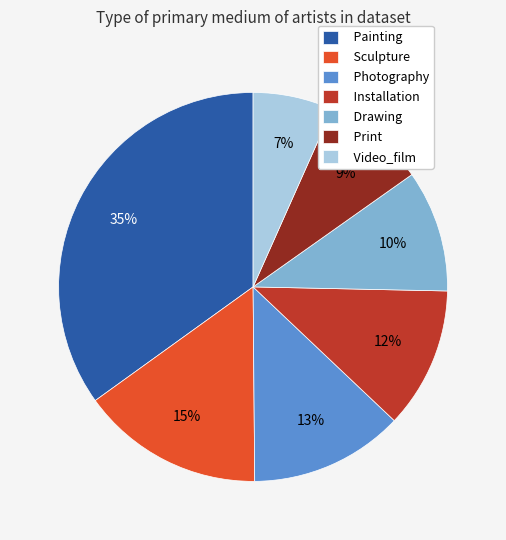

What percentage is the Sculpture slice, to the nearest percent?

15%